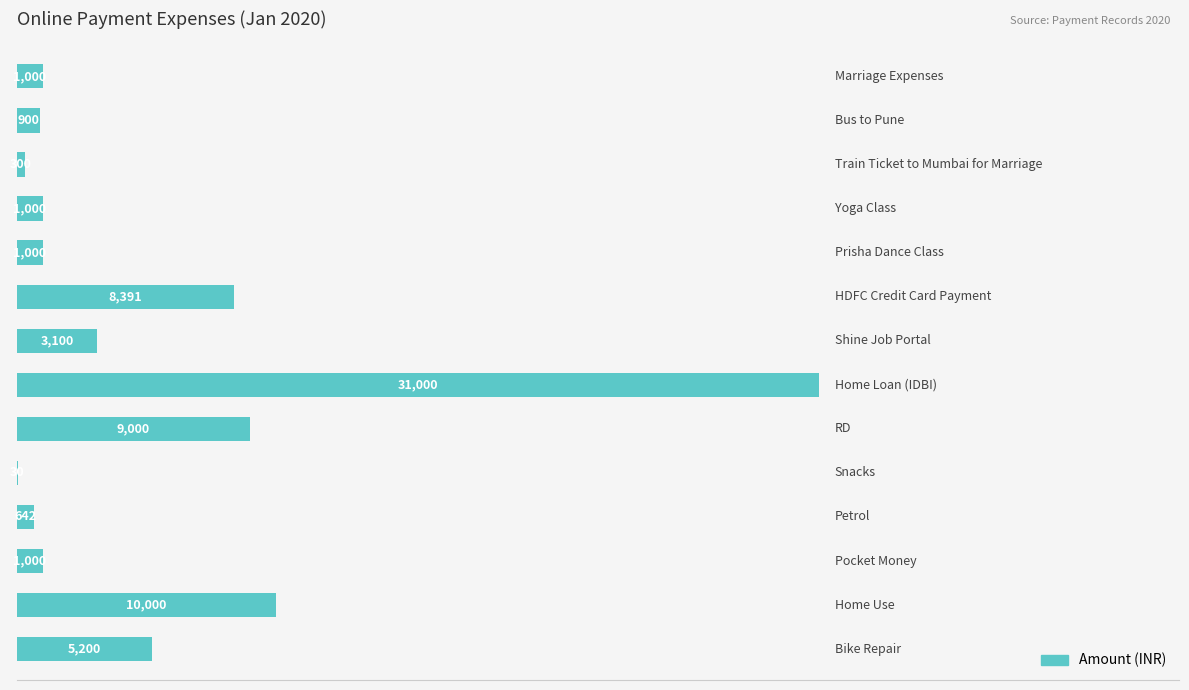

Are the bars horizontal?

Yes